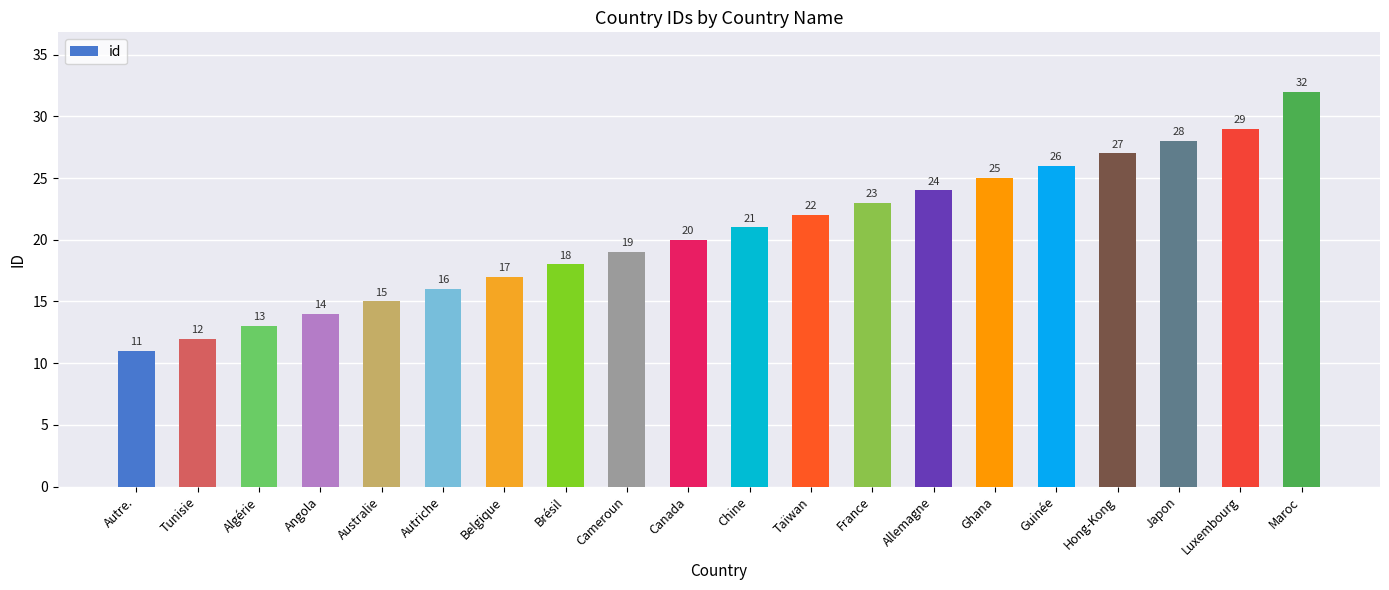

Which category has the highest value across all series?

Maroc